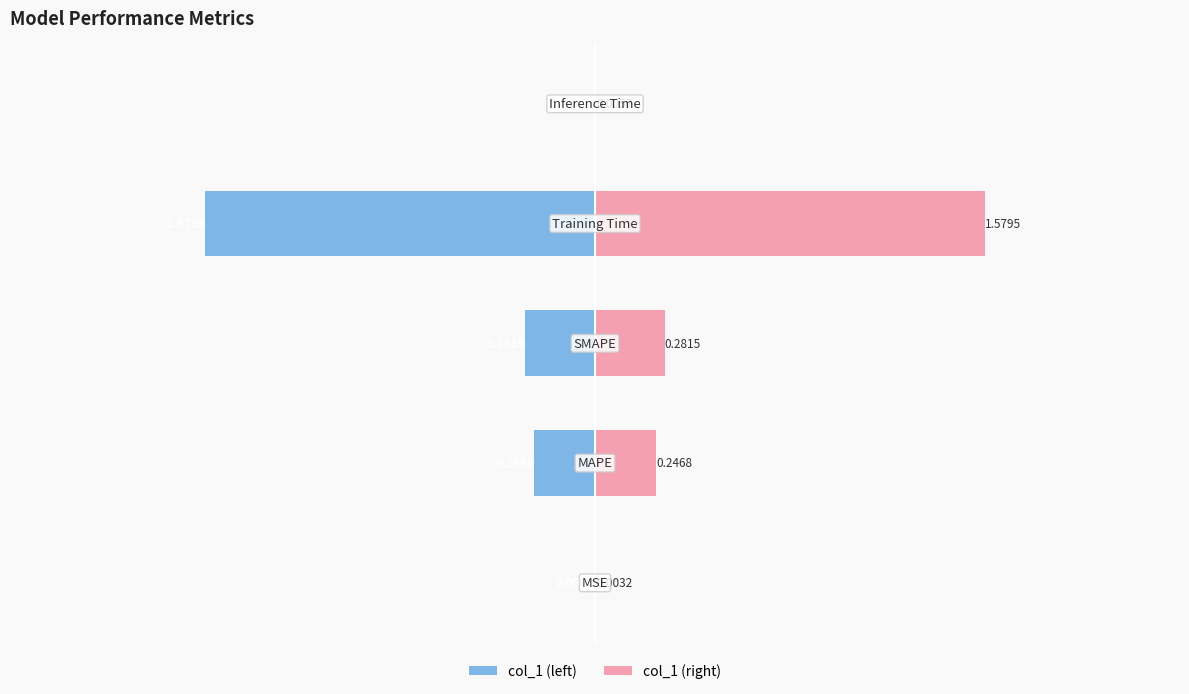

Reading left to right, extract all data points from this chart.

col_1 (left): 0=-0.0	1=-0.2	2=-0.3	3=-1.6	4=-0.0
col_1 (right): 0=0.0	1=0.2	2=0.3	3=1.6	4=0.0